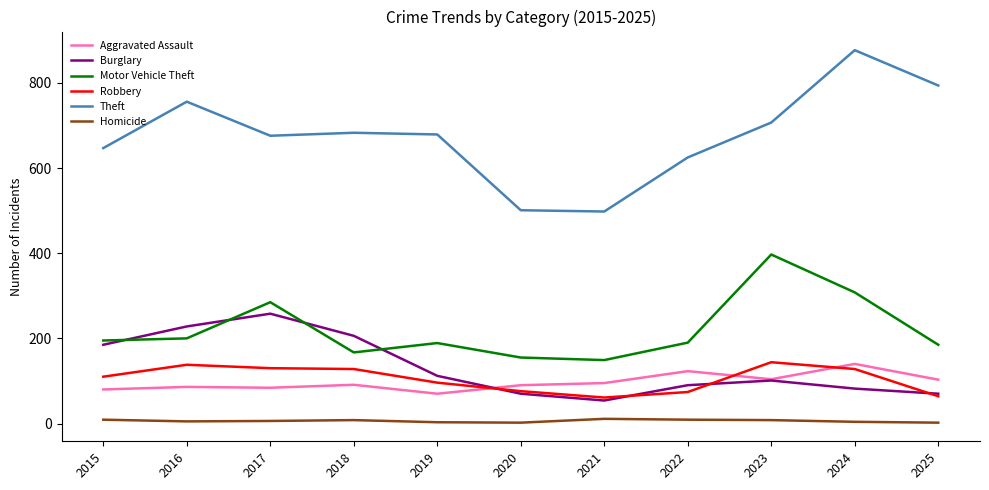

At which category does Motor Vehicle Theft reach its first local peak?

2017